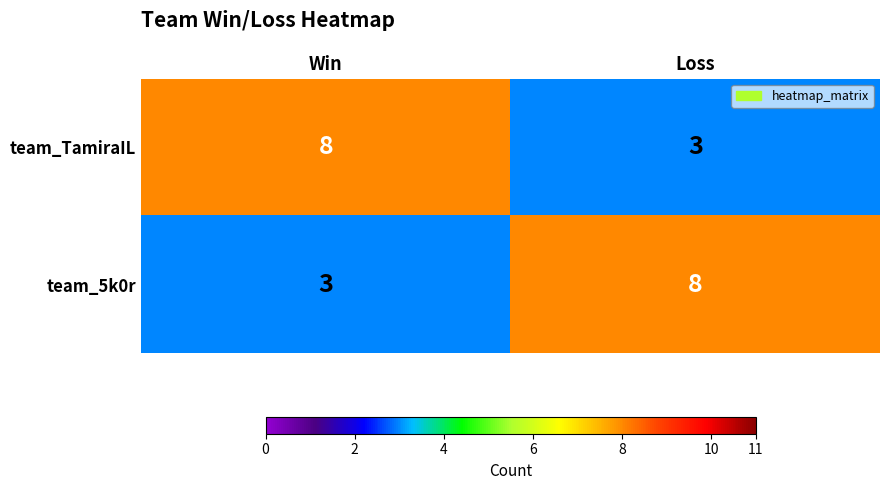

How many data points does each series have?

2